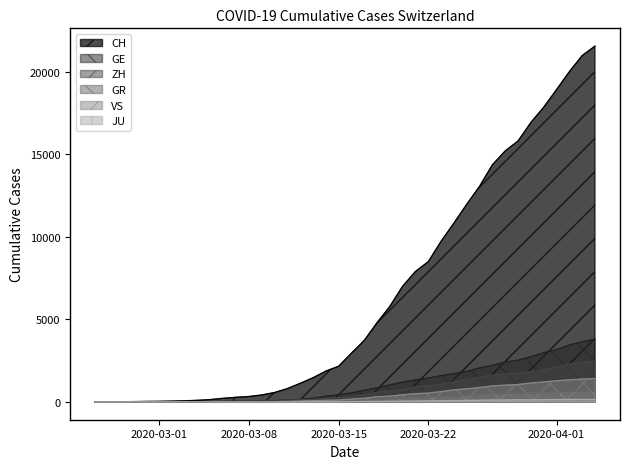

Which series has the largest total across all categories?

CH